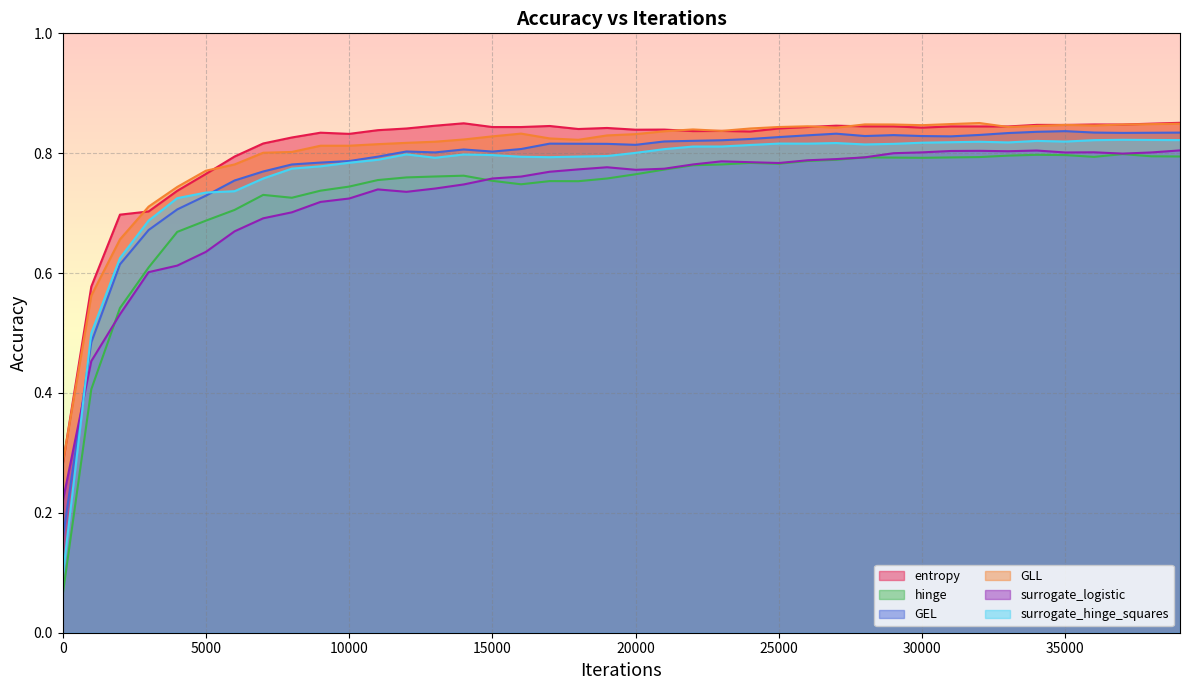

What is the greatest value displayed?

0.9